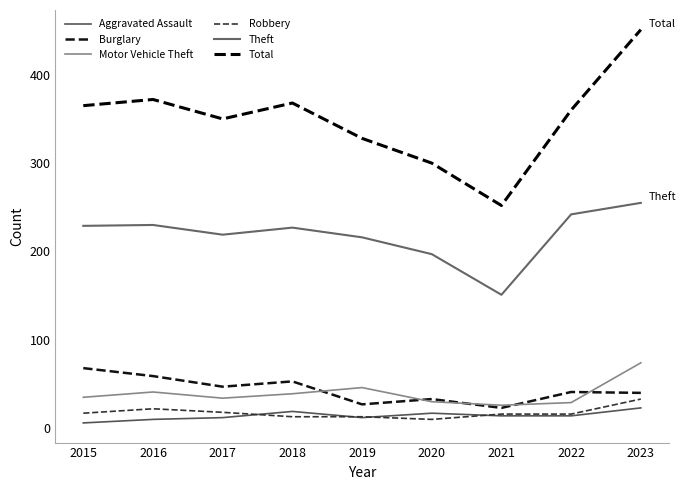

Is it true that Total equals 483 at 2019?

False